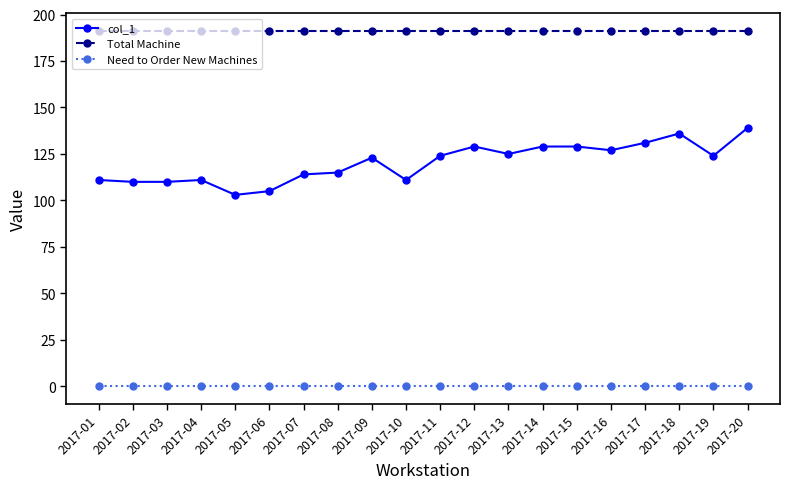

Rank the series at 2017-03 from lowest to highest value.

Need to Order New Machines, col_1, Total Machine